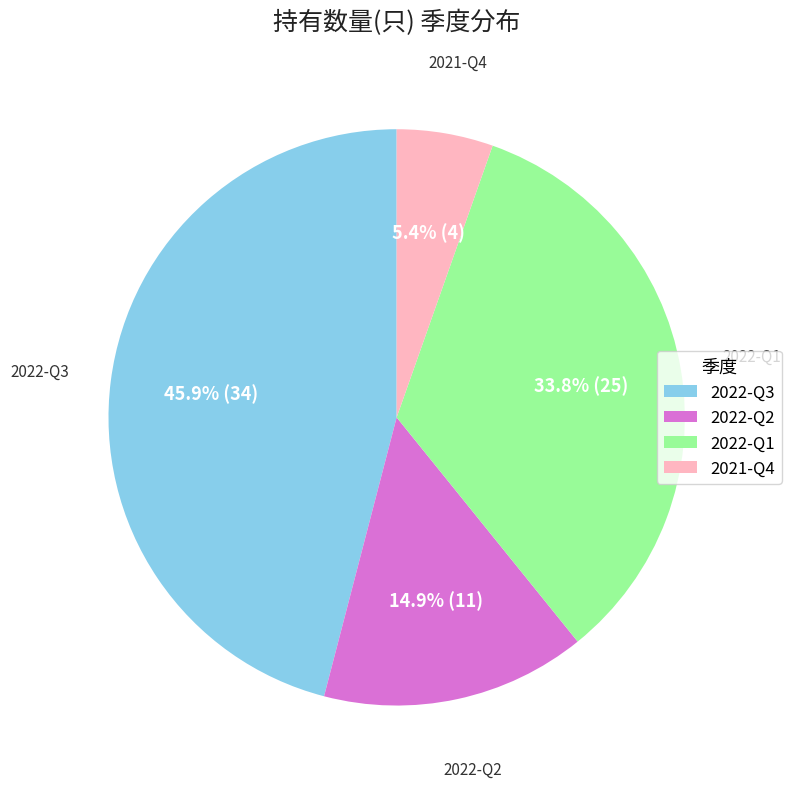

What percentage is the 2022-Q2 slice, to the nearest percent?

15%